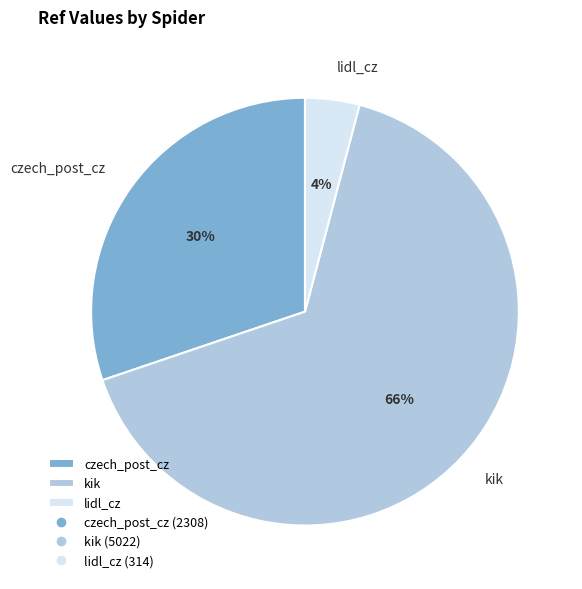

To the nearest percent, what is the difference between the czech_post_cz and kik slice percentages?

36%